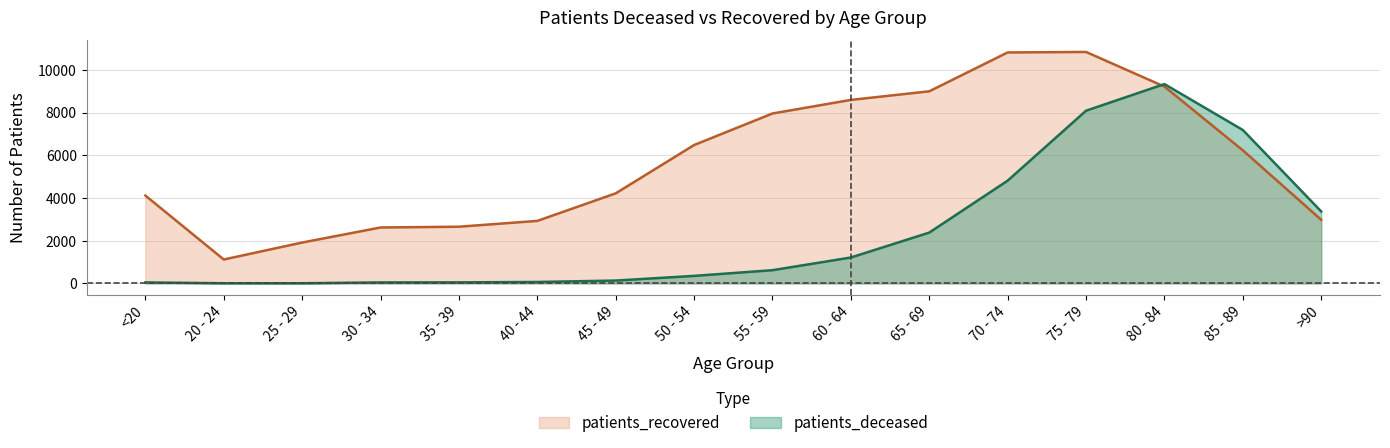

What position from the right is 40 - 44?

11